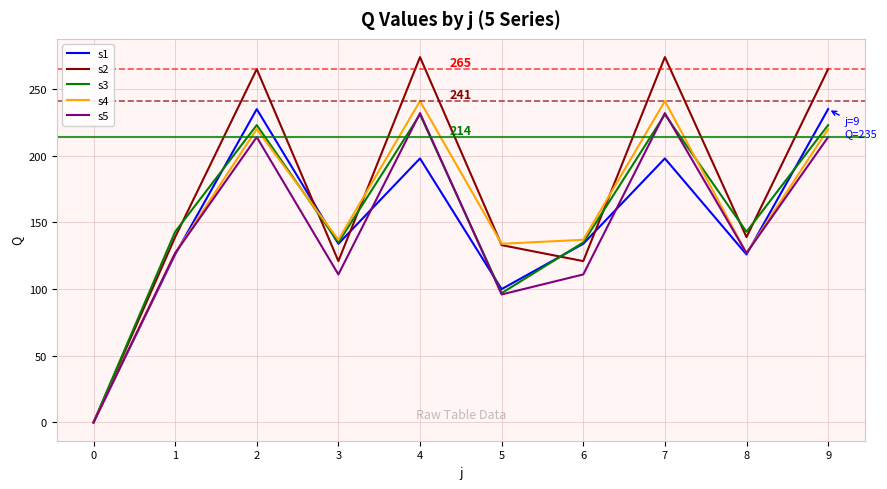

True or false: s5 and s1 intersect in this chart.

True